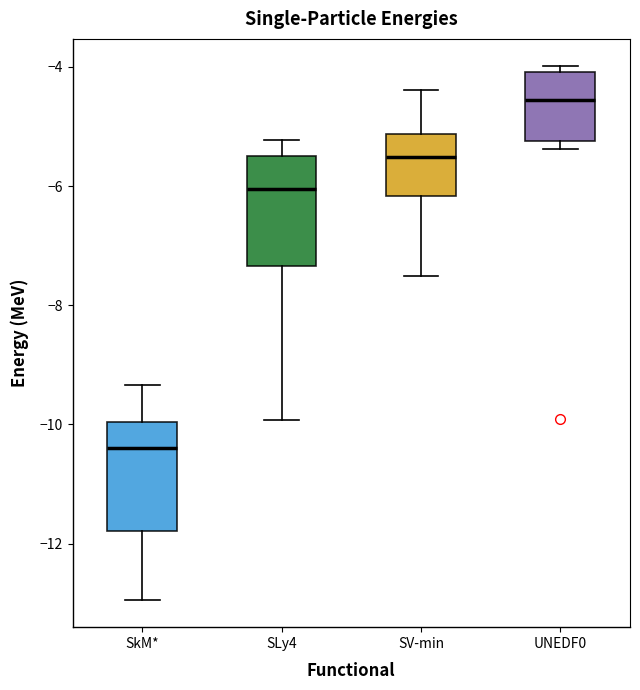

Which box has the lowest median line?

SkM*